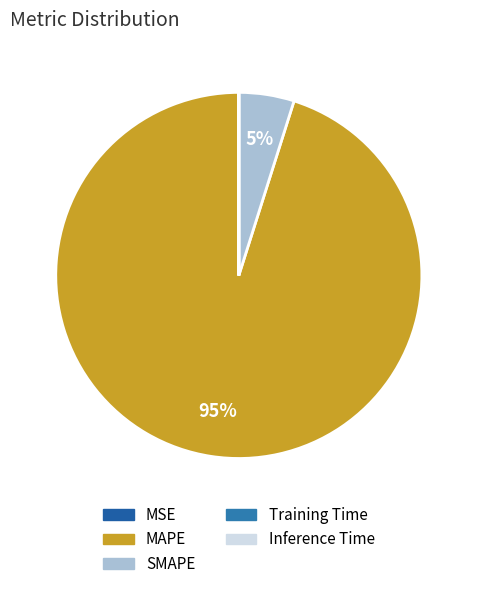

Between MAPE and Inference Time, which is larger?

MAPE